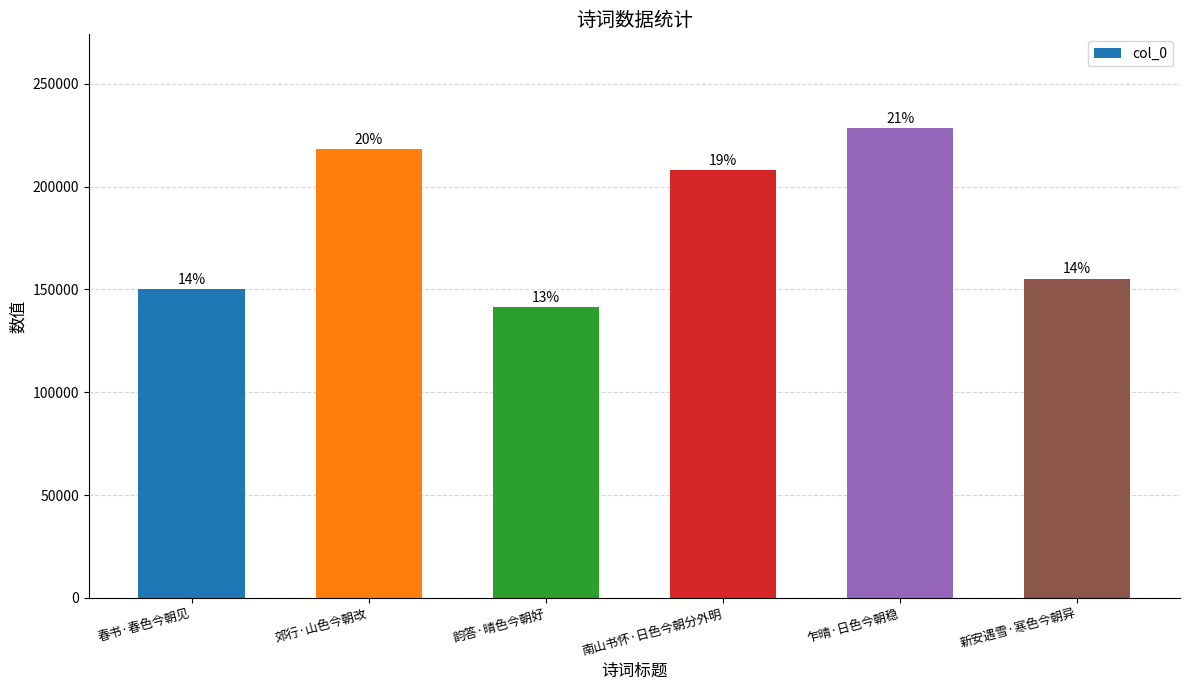

How many bars are there in total?

6